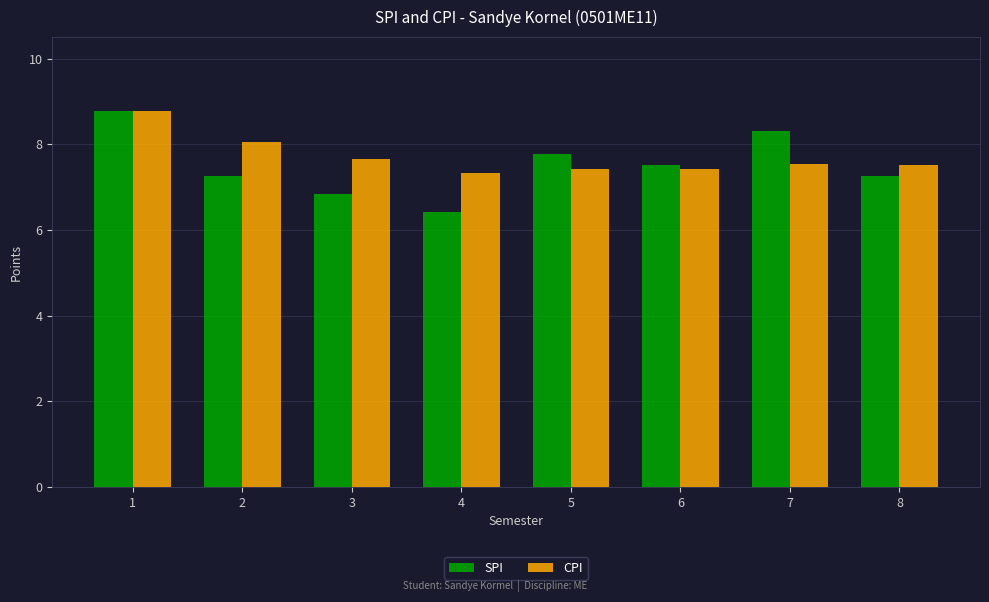

Is the value of SPI at 8 greater than the value of CPI at 8?

No